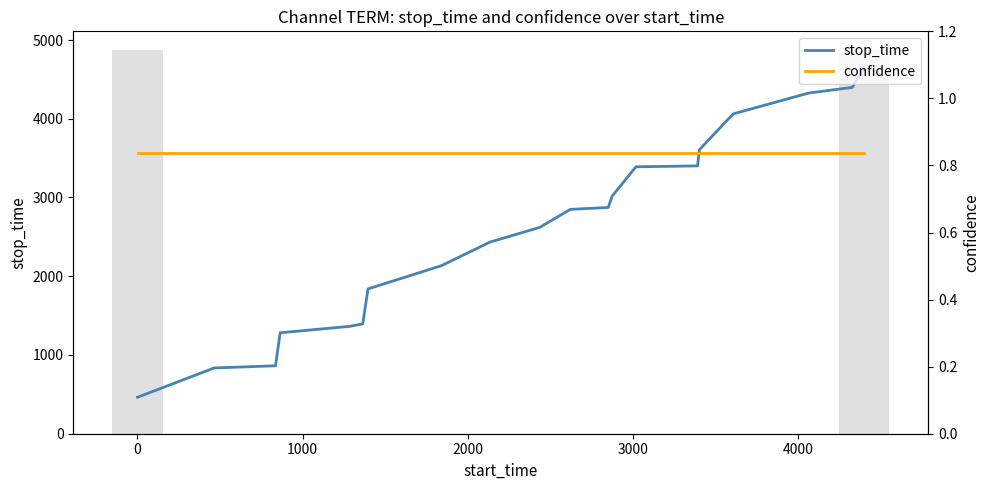

Is the value of stop_time at 17 greater than the value of confidence at 3000?

Yes